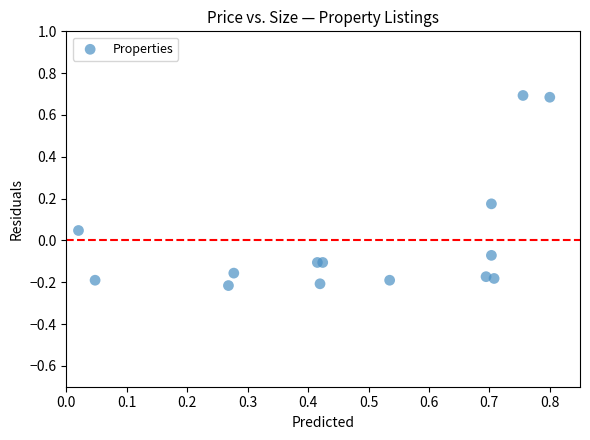

What is the range of Y values (max minus min)?

0.9